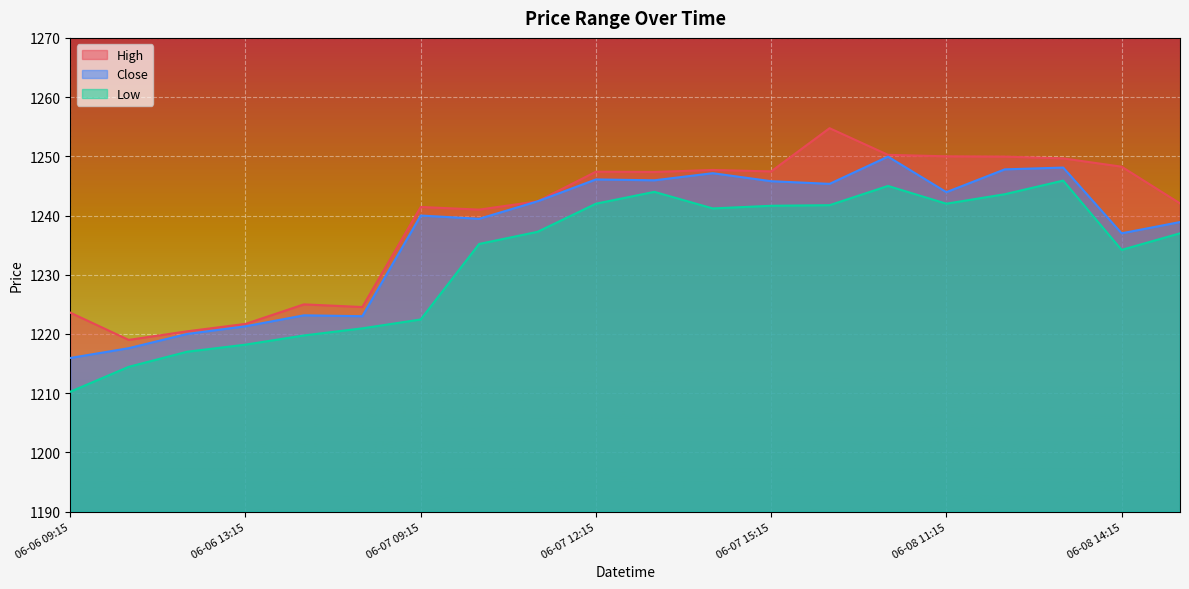

True or false: Close and Low cross at least once.

False